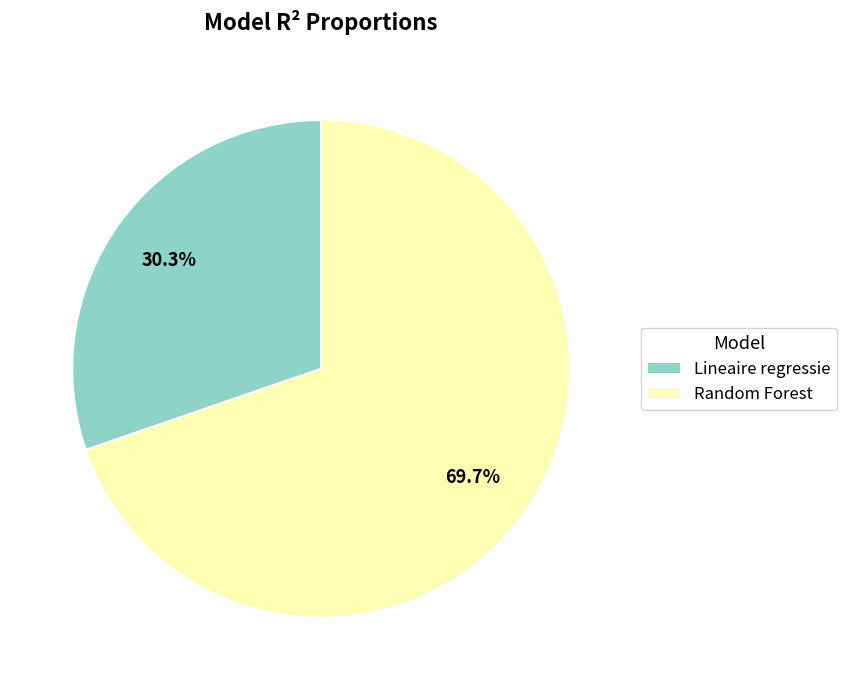

To the nearest percent, what is the average slice percentage?

50%